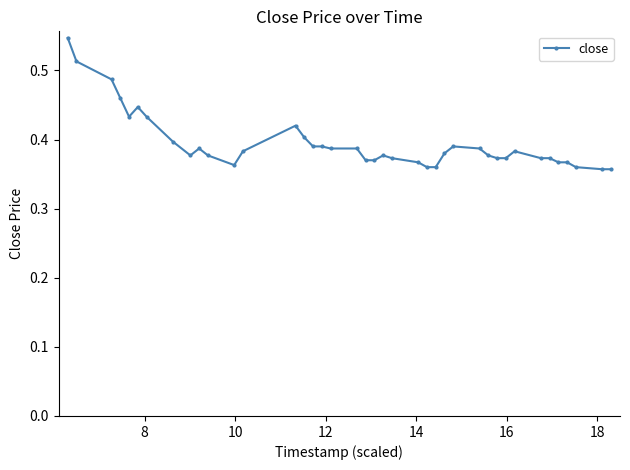

True or false: there are more than 1 points higher than both neighbors.

True